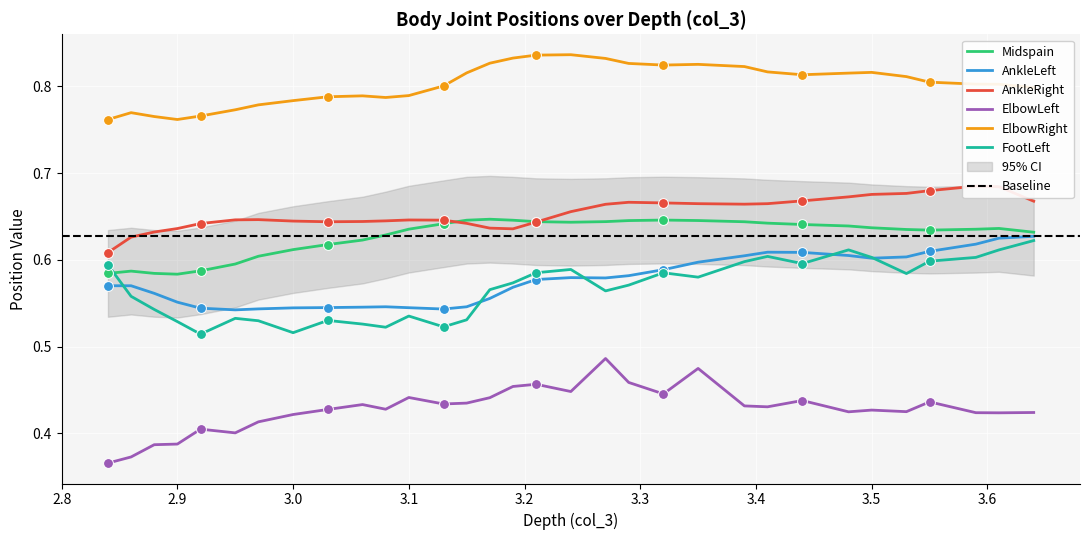

Is the value of ElbowRight at 2.920000076 greater than the value of FootLeft at 3.640000105?

Yes